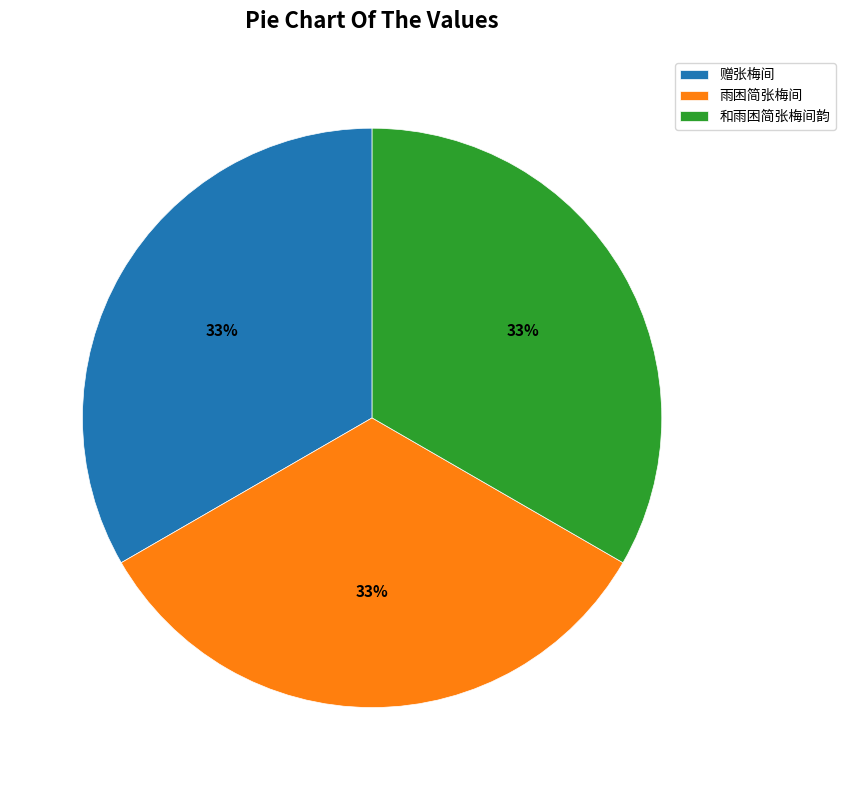

Combined, do 赠张梅间 and 雨困简张梅间 account for over 50%?

Yes